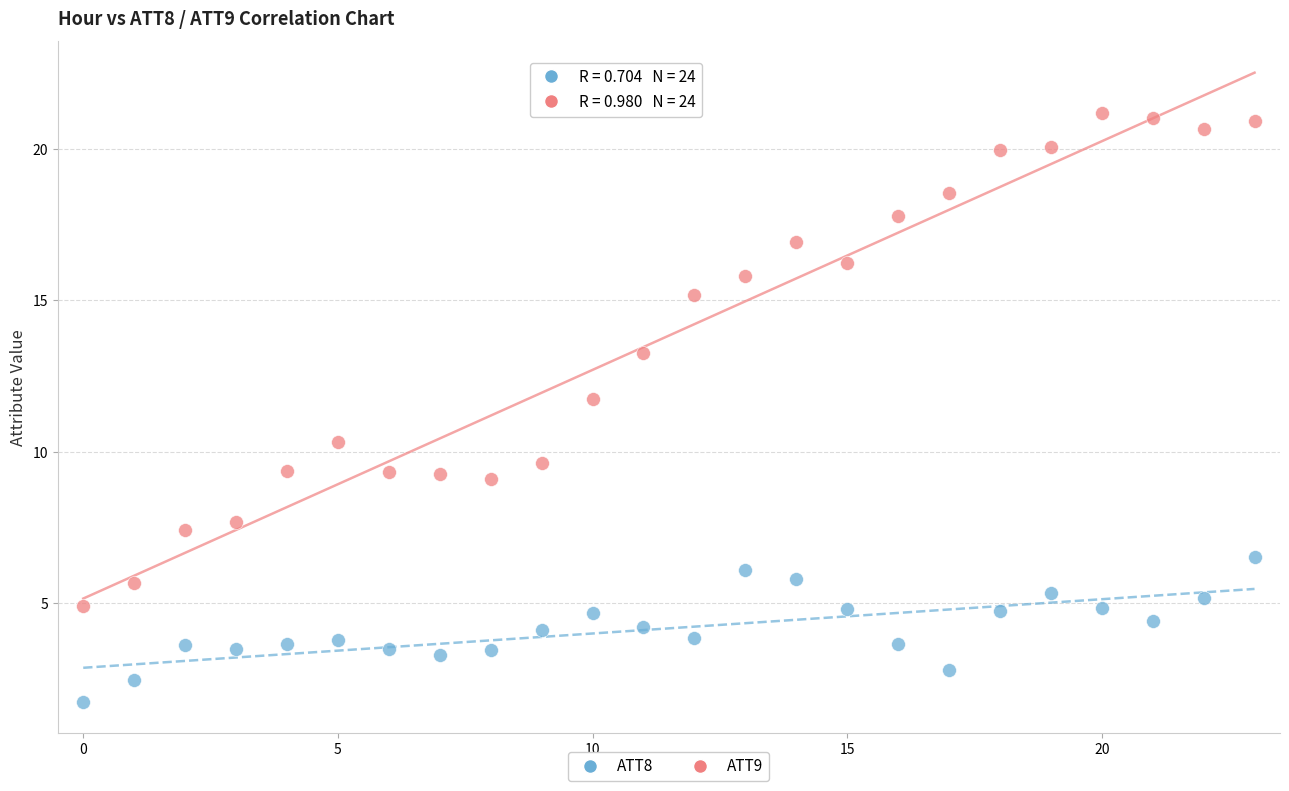

Across all data points, what is the range of Y values (max minus min)?

19.5